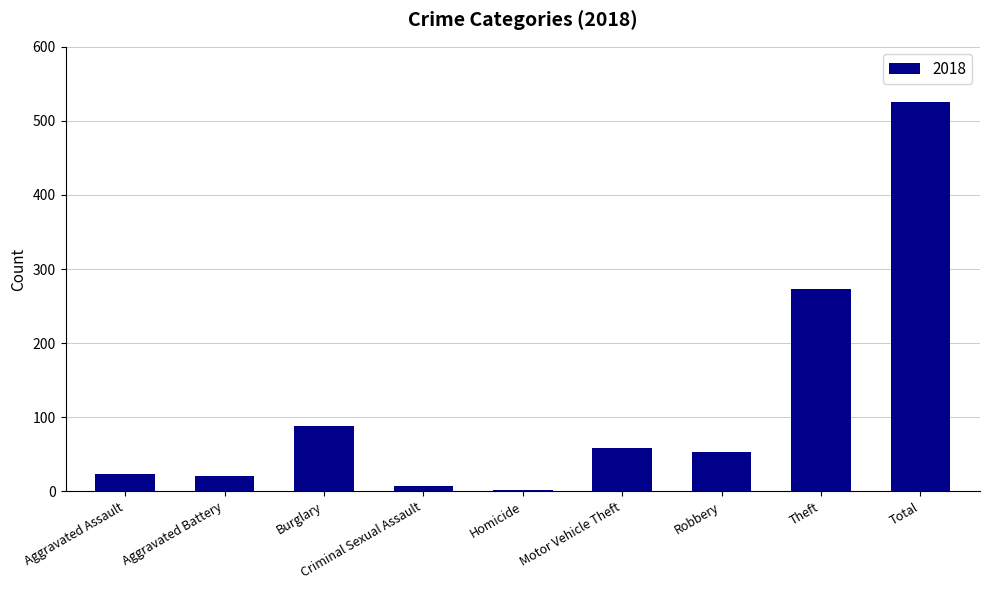

The value at Motor Vehicle Theft is 37. True or false?

False